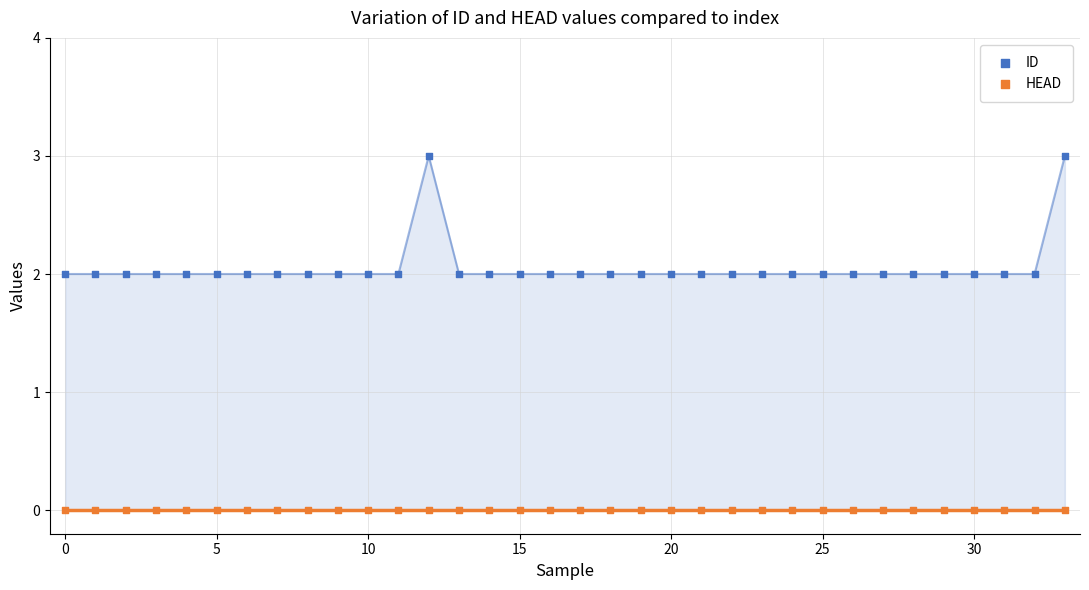

Which series reaches the maximum Y coordinate?

ID